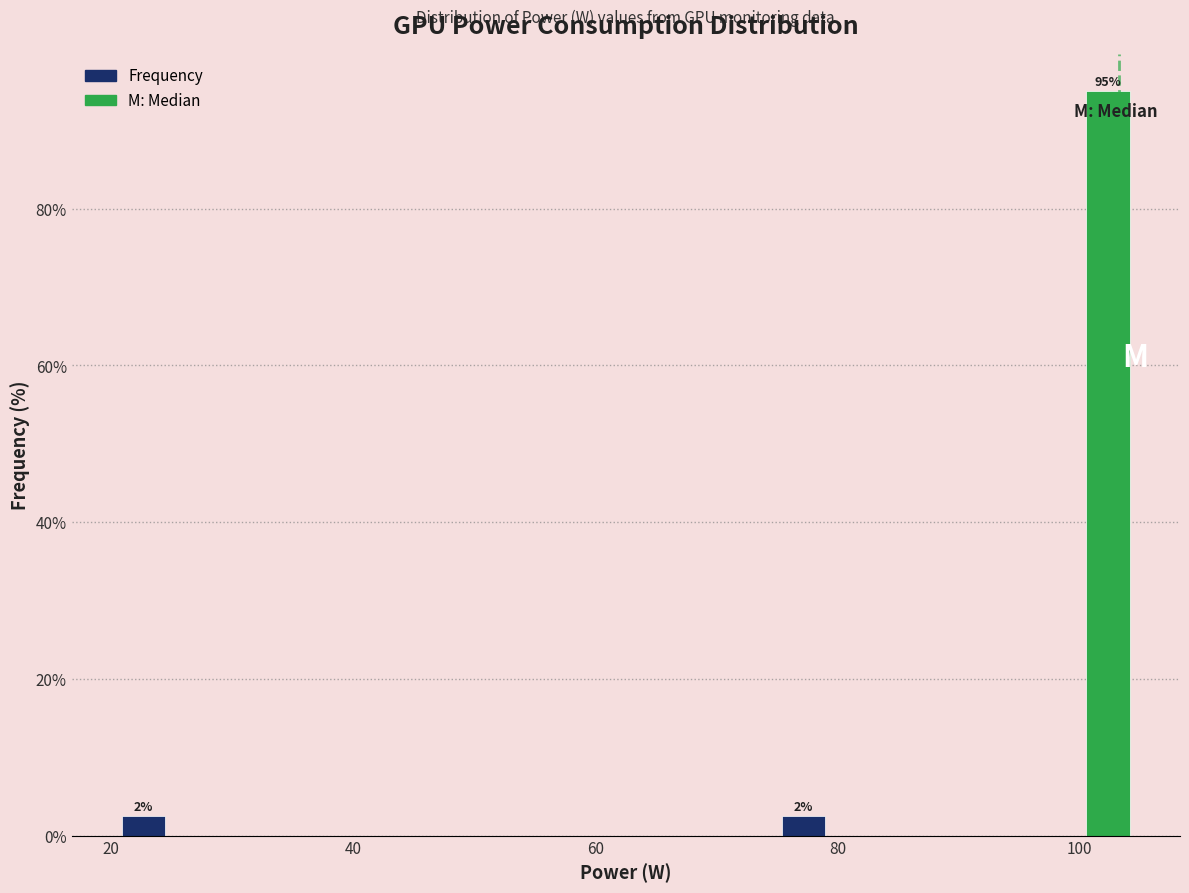

Around what value on the x-axis is the tallest bar? Give the approximate position of its centre, as read against the axis.

102